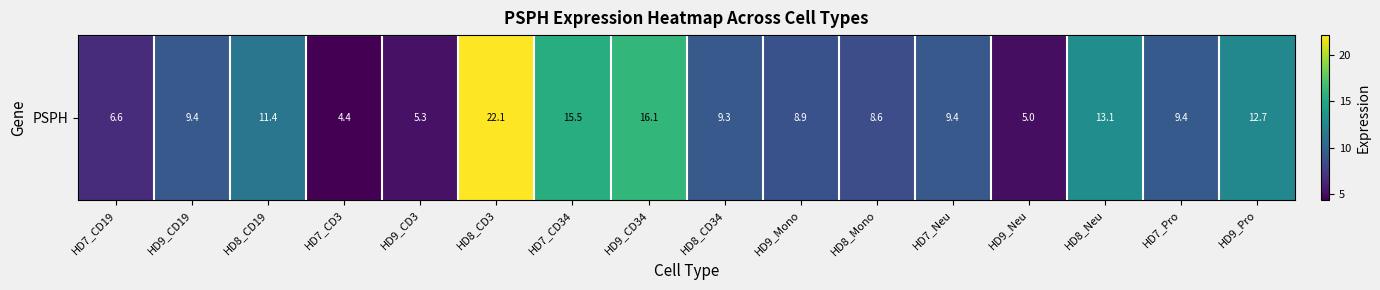

What is the difference between the maximum and second lowest values?

17.1